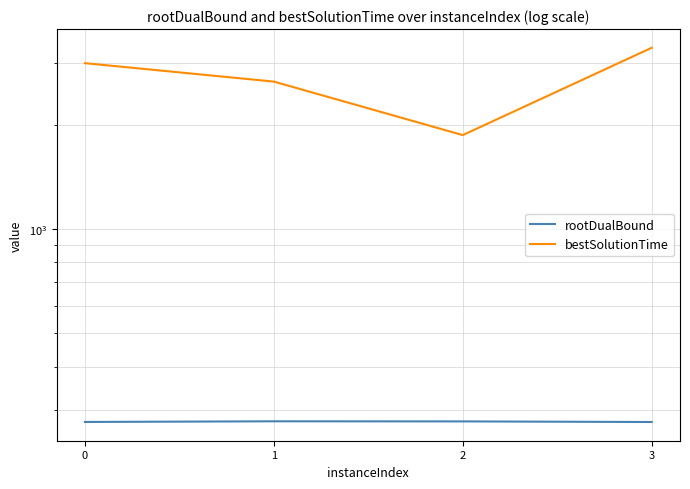

How many values in the bestSolutionTime series exceed 3006?

2